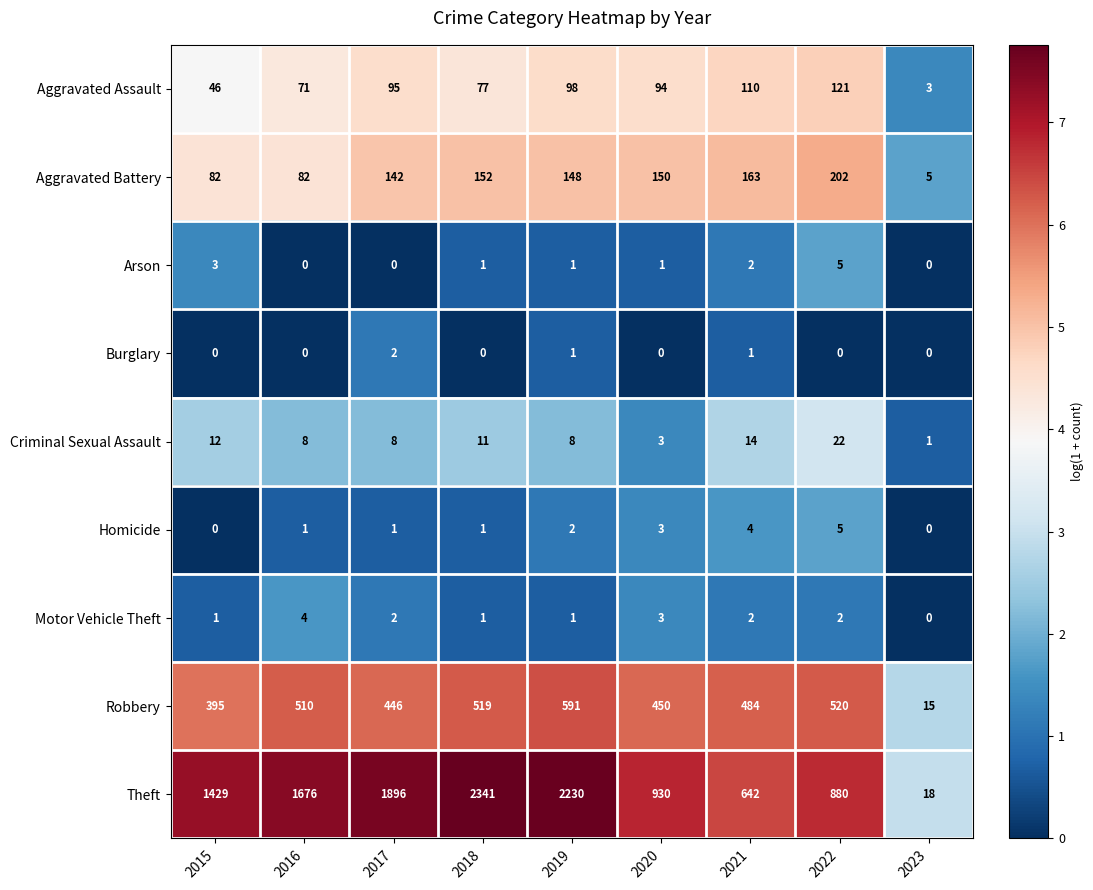

Between 2019 and 2023, which series saw the biggest shift?

Theft